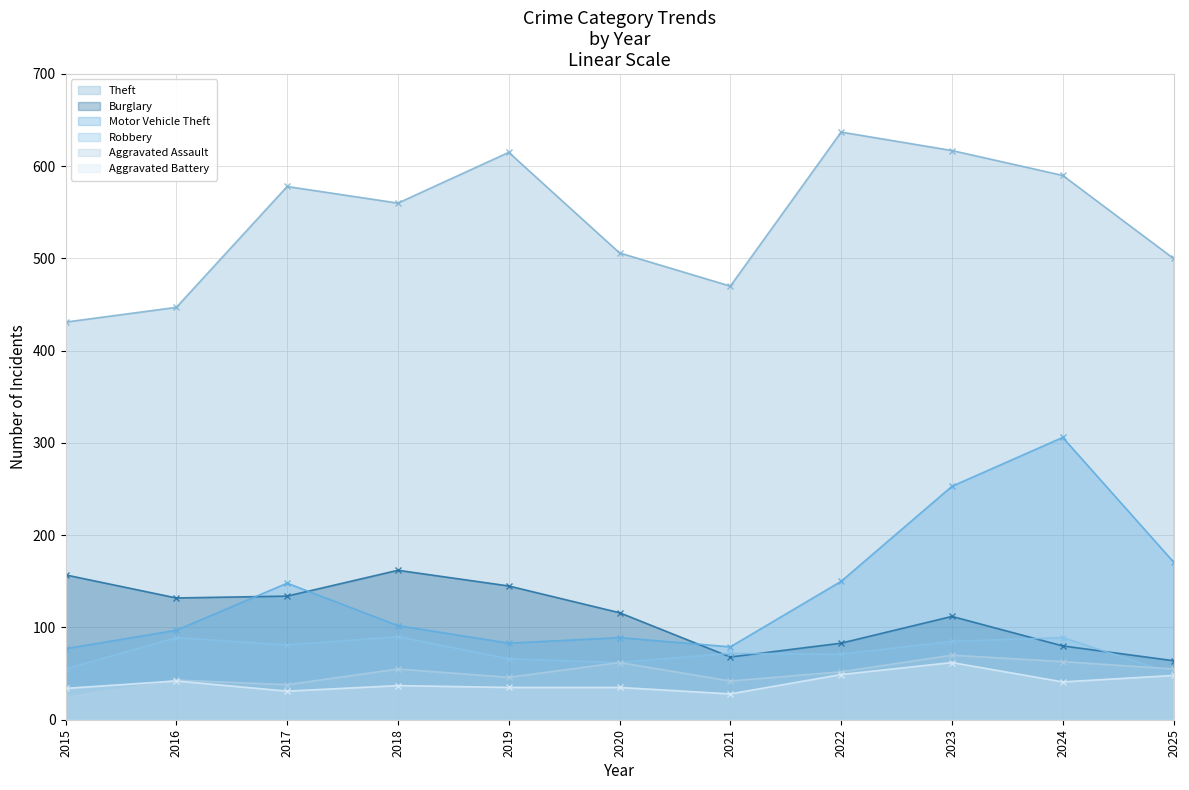

Which series has the widest spread of values?

Motor Vehicle Theft